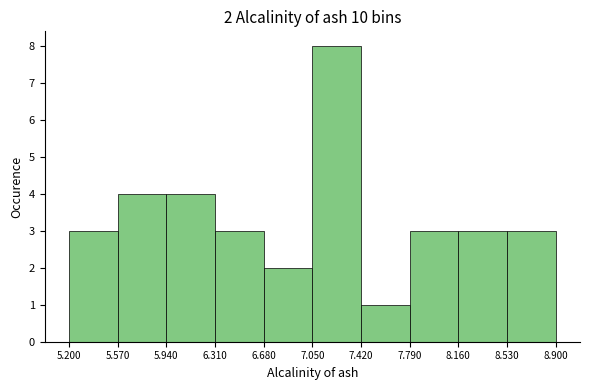

Over which range of the x-axis is the bar tallest?

7.050 to 7.420